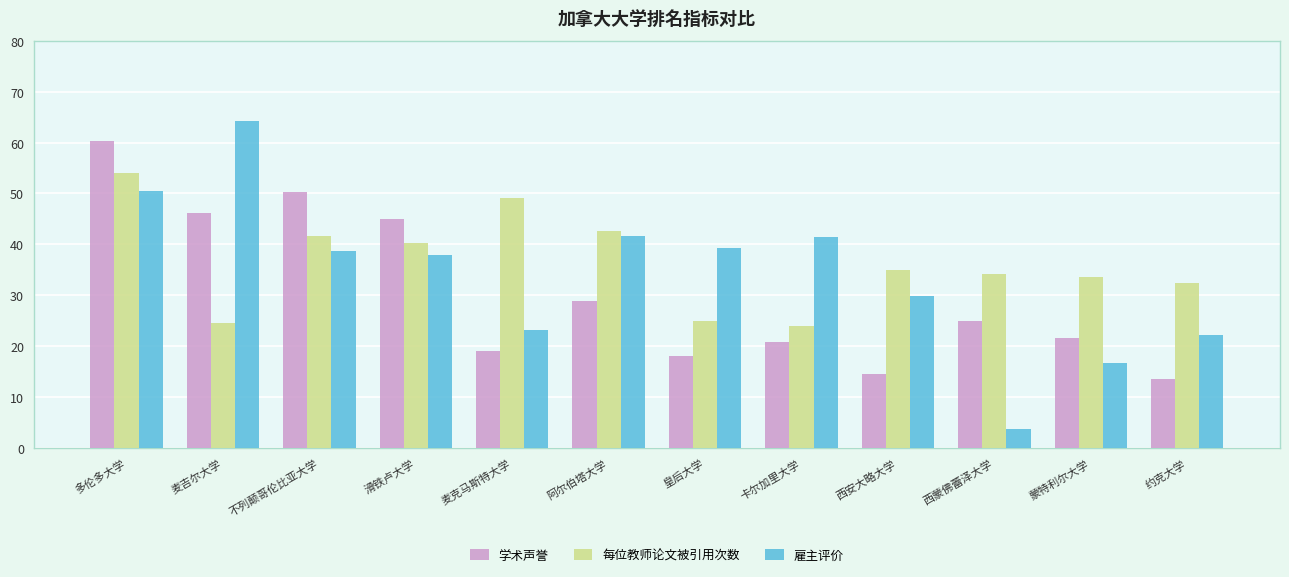

How many series are shown in this chart?

3